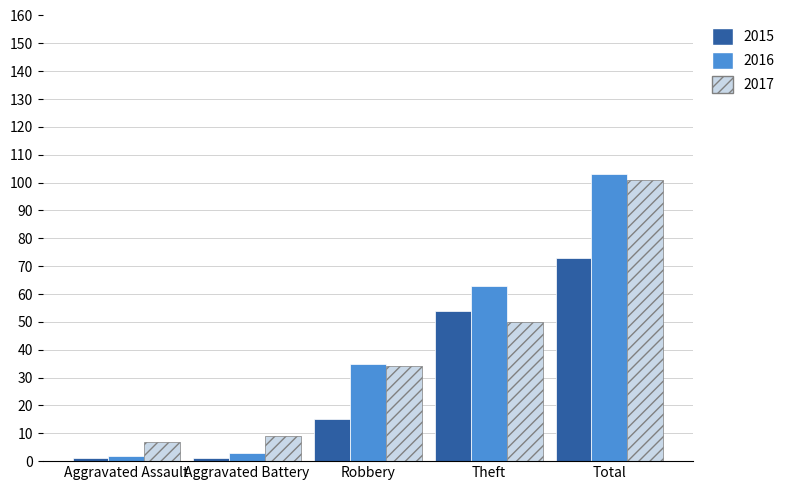

How many data points in 2017 are less than 34?

2